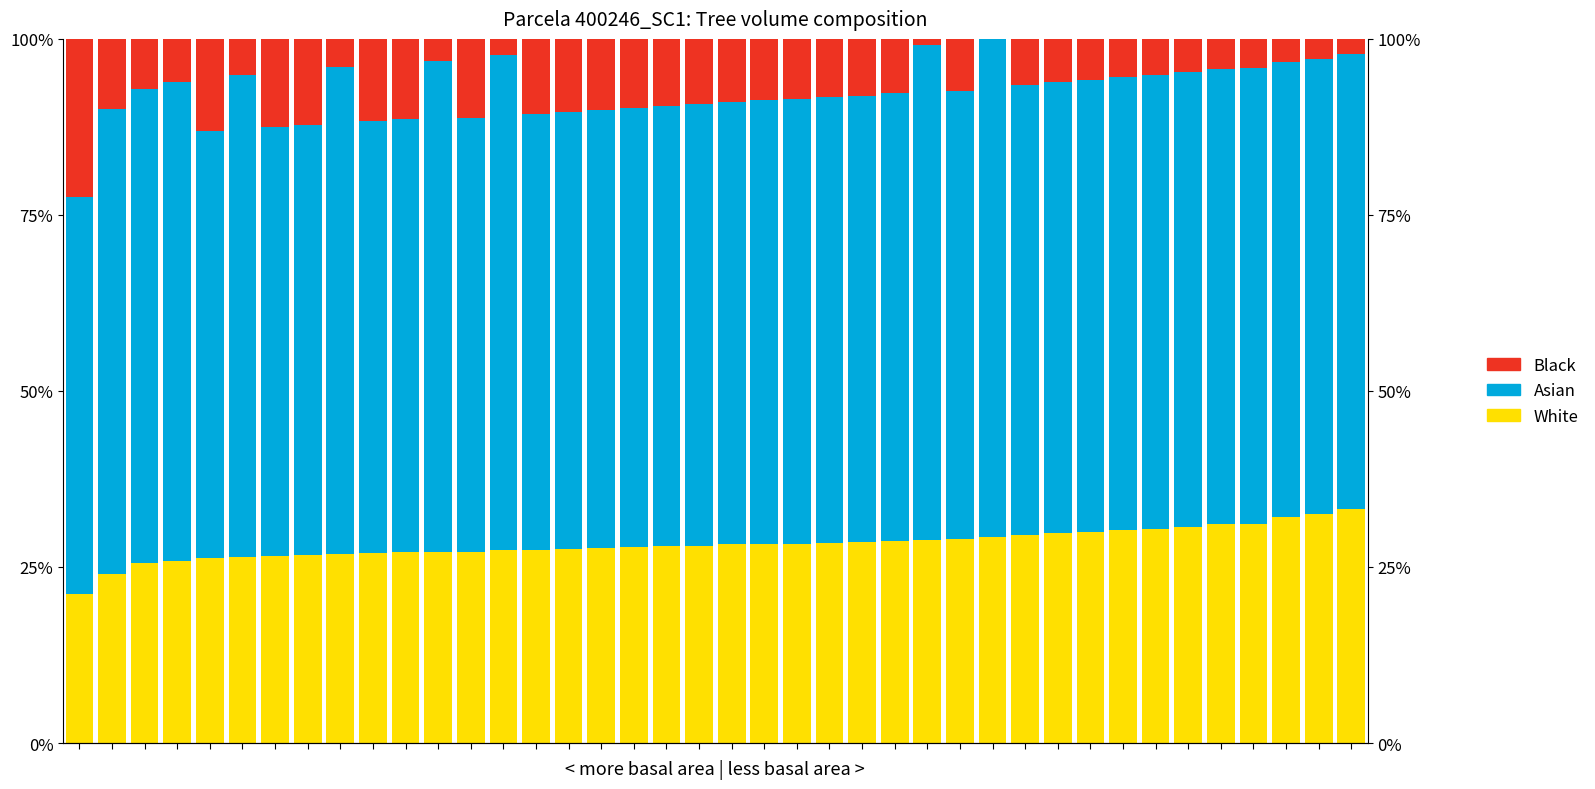

Does the chart contain any negative values?

No